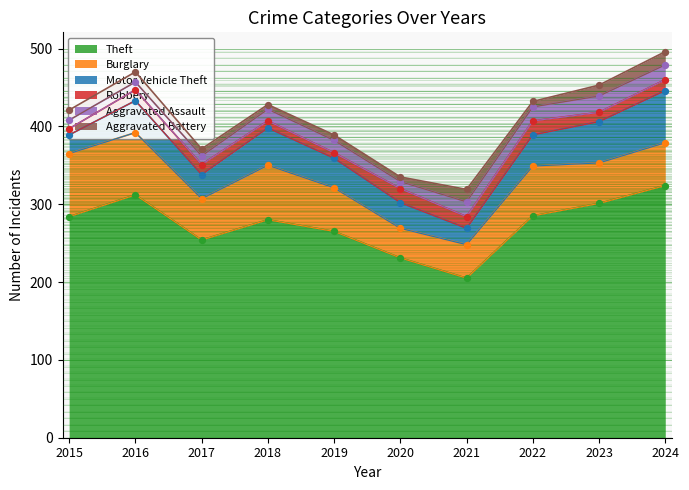

Which series has the largest total across all categories?

Theft